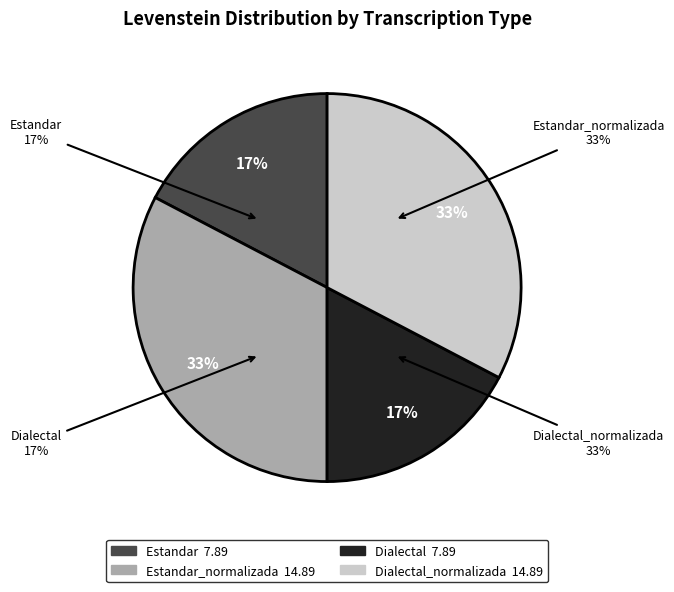

To the nearest percent, what is the combined percentage of Estandar and Dialectal?

35%